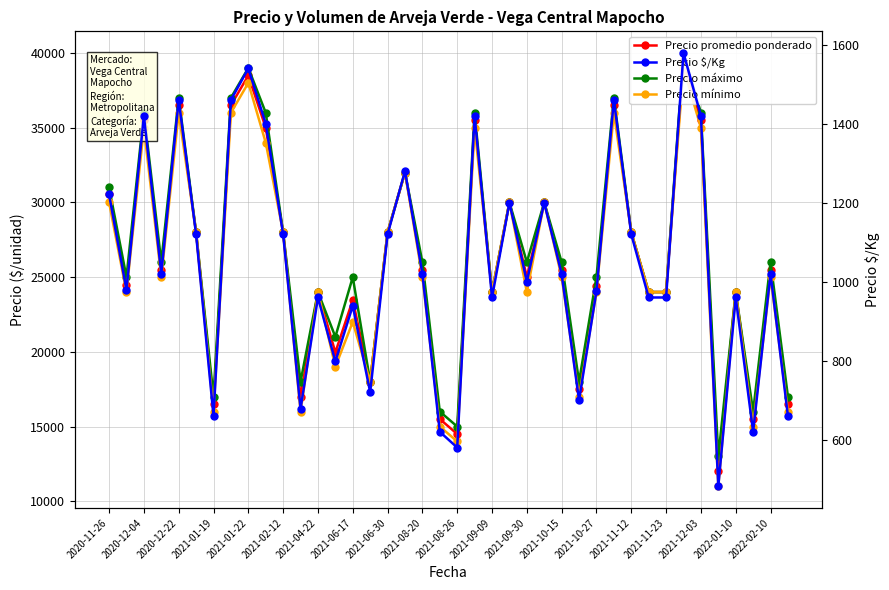

Is this an area chart (filled region under the line)?

No